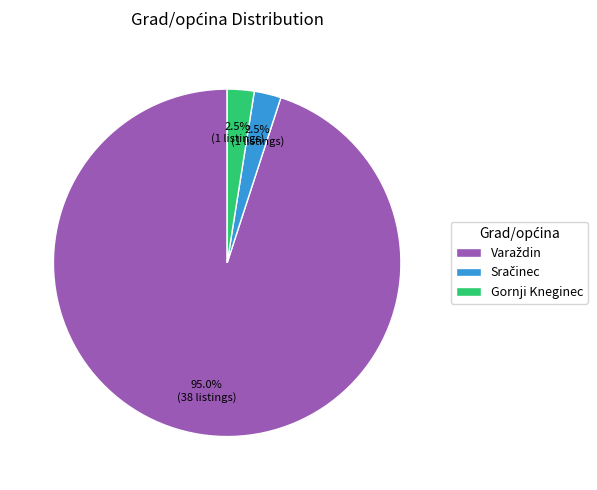

How many slices are in this pie chart?

3